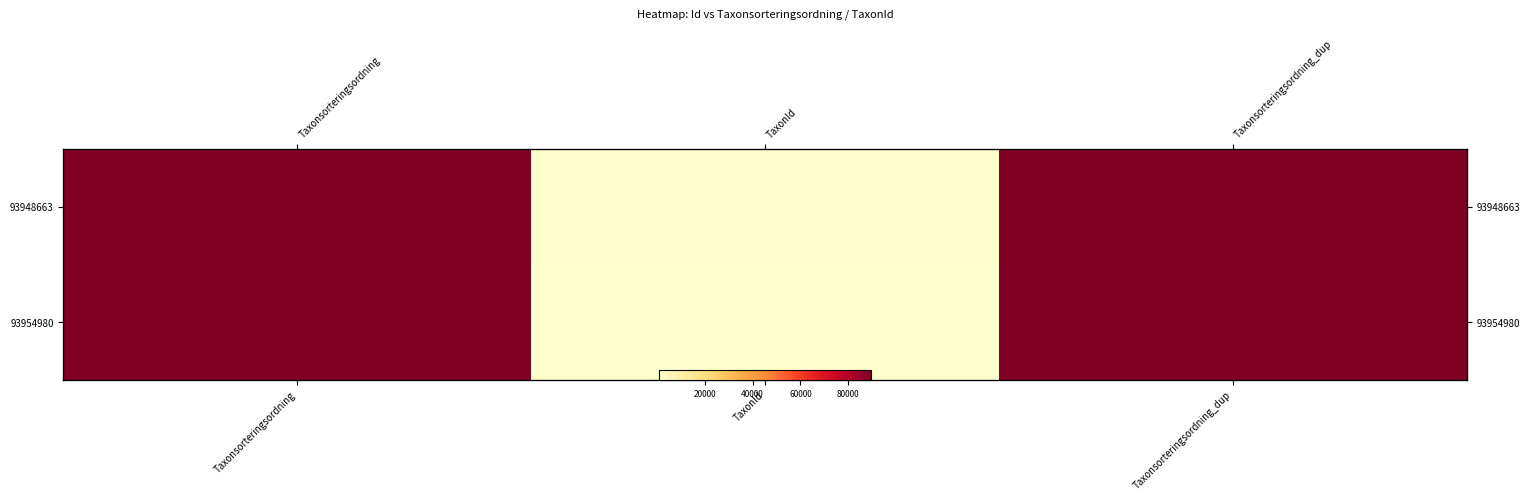

True or false: 93954980 has a value of 658 at TaxonId.

True